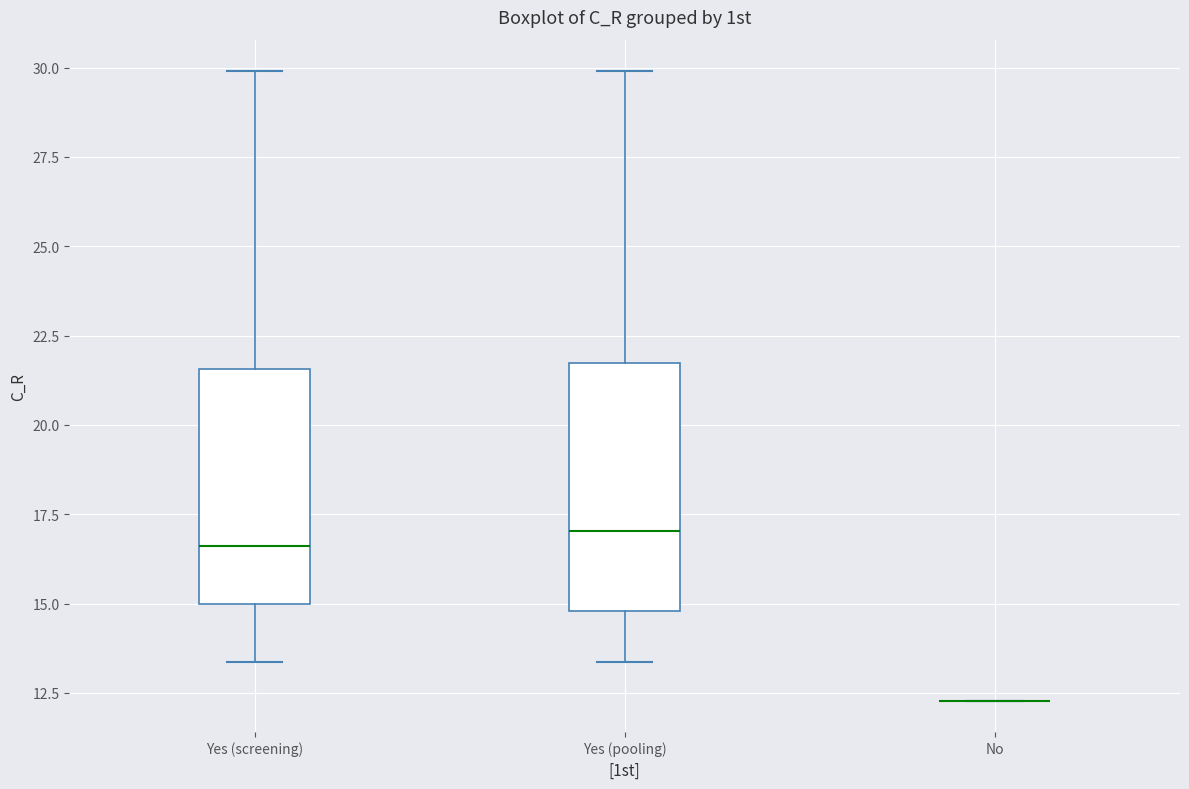

Where is the upper edge of the box for Yes (pooling) on the y-axis? The values are not printed on the chart, so give them approximately, as read against the axis.

21.5